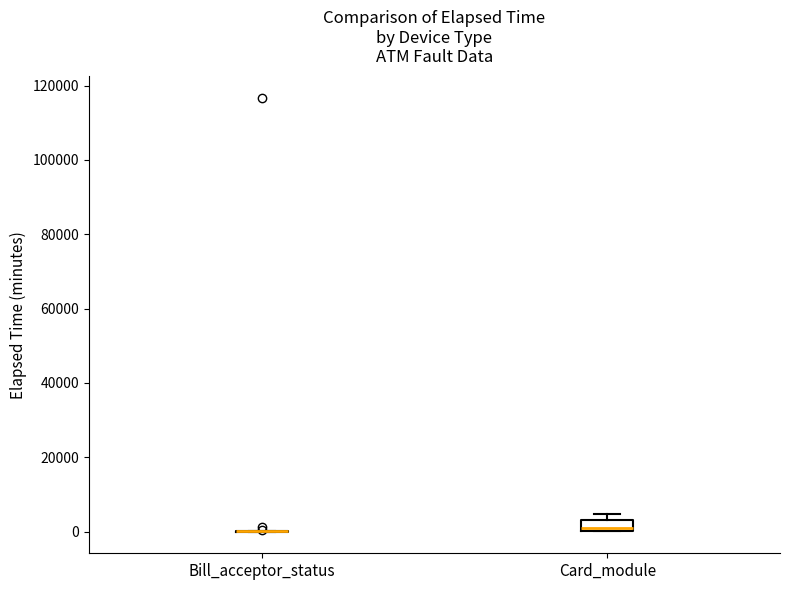

Where is the upper edge of the box for Card_module on the y-axis? The values are not printed on the chart, so give them approximately, as read against the axis.

2000